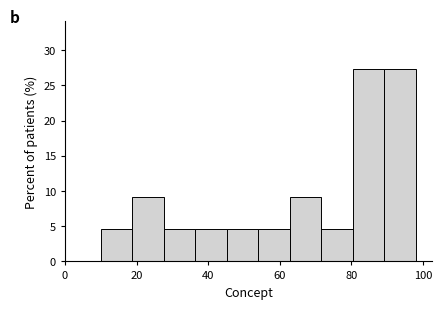

Reading left to right, list every bar in this chart as the range it spans on the x-axis followed by its height. Neither the bar edges nor the heights are printed on the chart, so give them approximately, as read against the axes.

10.0 to 18.8: 4.5
18.8 to 27.6: 9.0
27.6 to 36.4: 4.5
36.4 to 45.2: 4.5
45.2 to 54.0: 4.5
54.0 to 62.8: 4.5
62.8 to 71.6: 9.0
71.6 to 80.4: 4.5
80.4 to 89.2: 27.5
89.2 to 98.0: 27.5